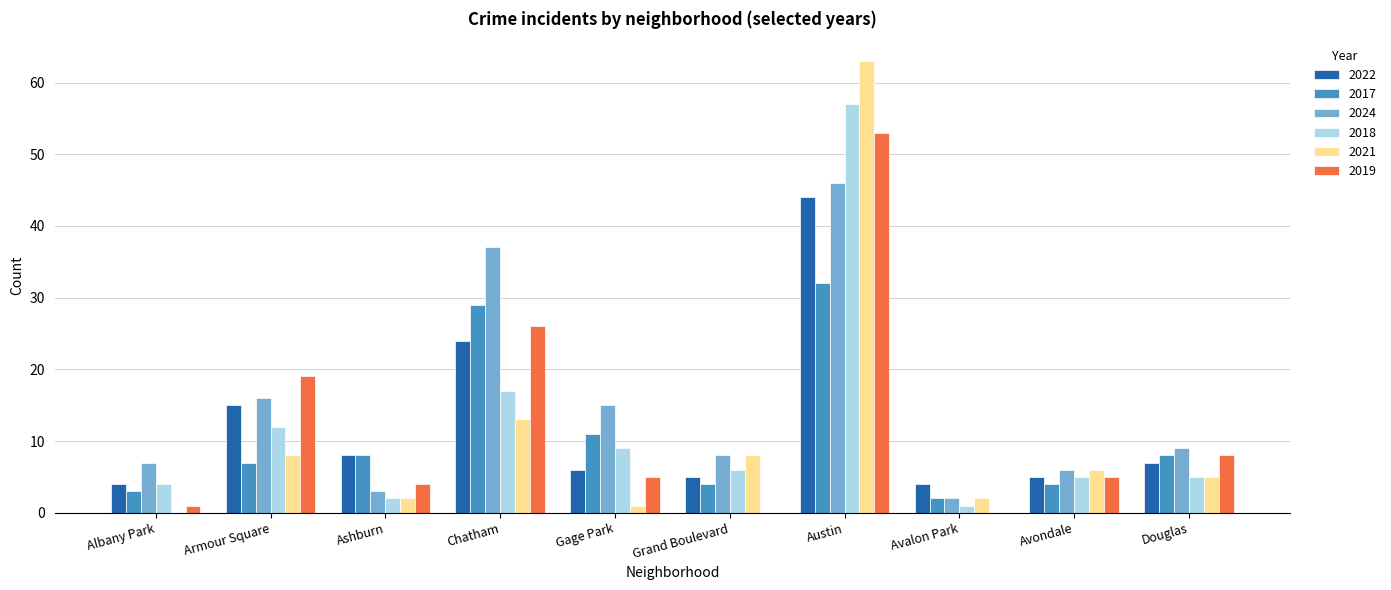

What value does the 2024 series have at Avondale, to the nearest 10?

10